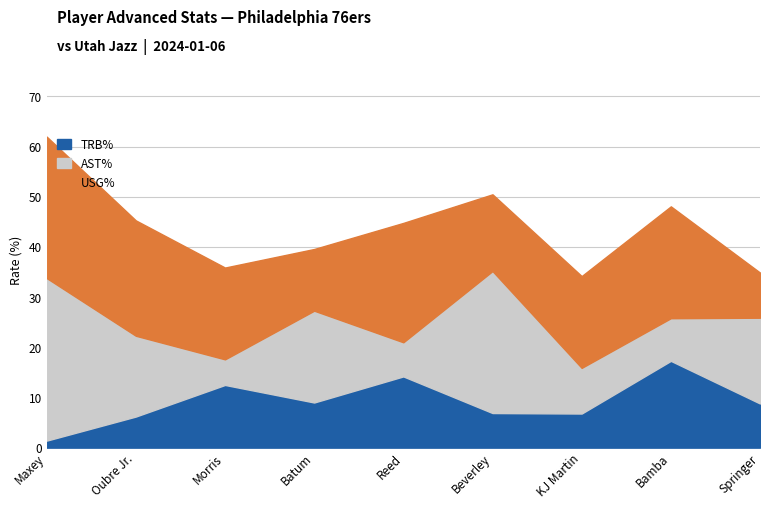

How many times do AST% and TRB% cross each other?

6